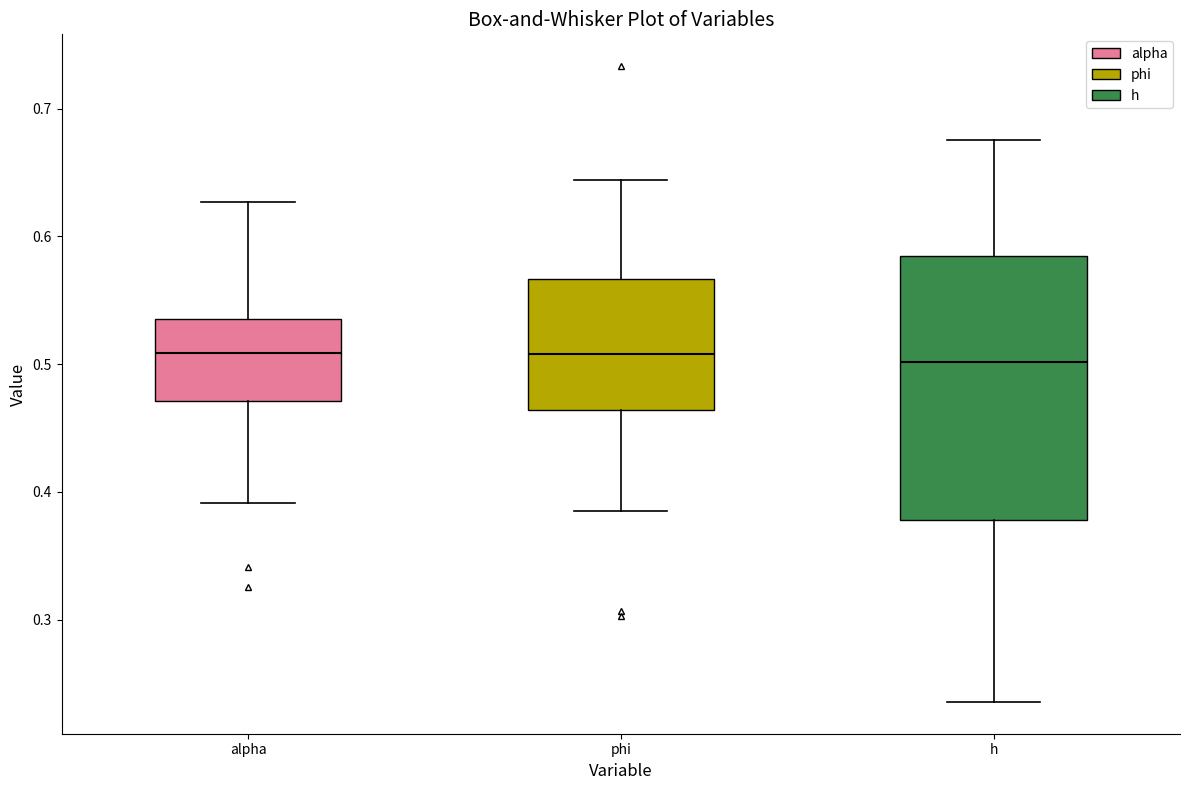

Reading left to right, transcribe this box plot: for each box, give where its median line is, the range the box spans, and where its two whiskers end, as read against the y-axis. The values are not printed on the chart, so give them approximately, as read against the axis.

alpha: median 0.51, box 0.47 to 0.54, whiskers 0.39 to 0.63
phi: median 0.51, box 0.46 to 0.57, whiskers 0.38 to 0.64
h: median 0.50, box 0.38 to 0.58, whiskers 0.24 to 0.68